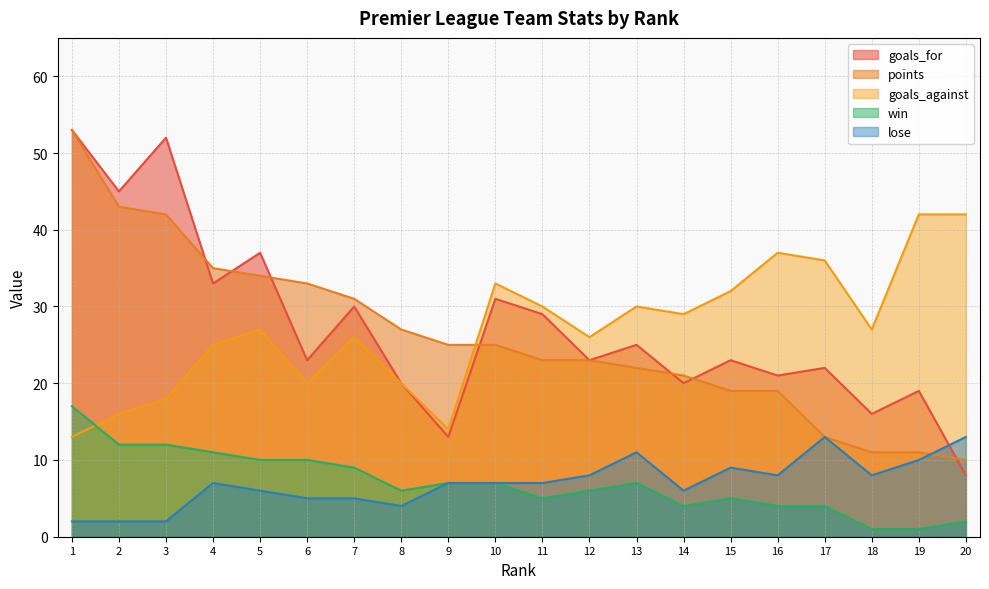

The value of goals_against at 12 is 35. True or false?

False